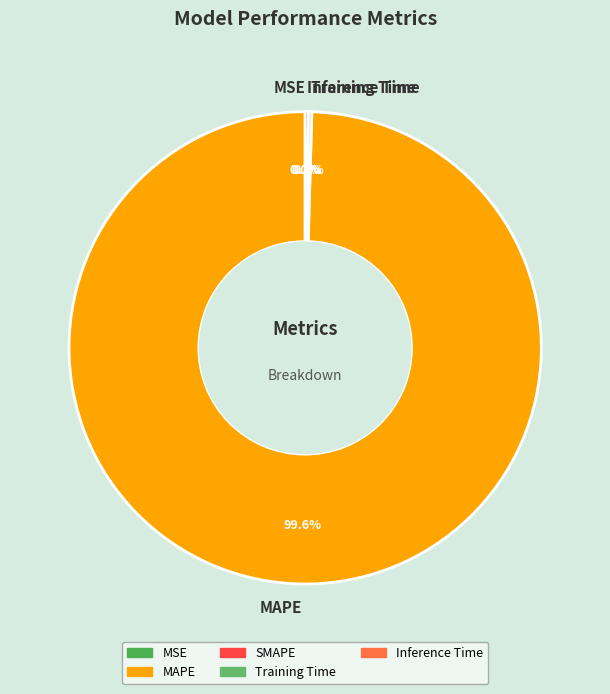

What is the majority slice?

MAPE